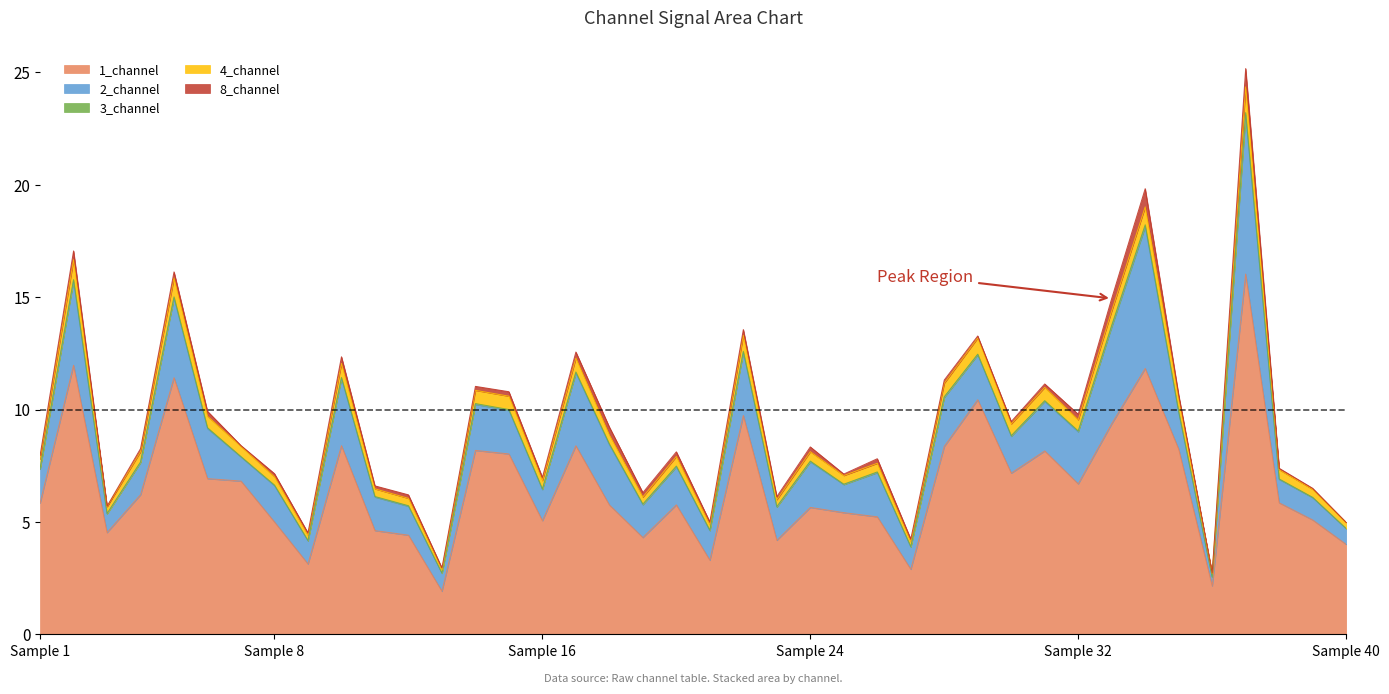

Reading left to right, transcribe all the data shown in this chart.

1_channel: 5.8	12.0	4.5	6.2	11.4	6.9	6.8	5.0	3.1	8.4	4.6	4.4	1.9	8.2	8.0	5.1	8.4	5.8	4.3	5.8	3.3	9.7	4.2	5.6	5.4	5.2	2.9	8.4	10.4	7.2	8.2	6.7	9.4	11.8	8.2	2.2	16.0	5.9	5.1	4.0
2_channel: 1.5	3.7	0.8	1.4	3.5	2.2	1.1	1.6	1.0	3.0	1.5	1.3	0.8	2.0	1.9	1.4	3.2	2.7	1.5	1.7	1.3	2.8	1.5	2.0	1.2	2.0	1.0	2.2	2.0	1.6	2.2	2.3	4.3	6.3	1.6	0.4	7.1	1.0	1.0	0.7
3_channel: 0.0	0.1	0.0	0.0	0.1	0.0	0.0	0.0	0.0	0.0	0.0	0.0	0.0	0.0	0.0	0.0	0.0	0.0	0.0	0.0	0.0	0.0	0.0	0.0	0.0	0.0	0.0	0.0	0.0	0.0	0.0	0.0	0.1	0.1	0.0	0.0	0.1	0.0	0.0	0.0
4_channel: 0.4	0.9	0.3	0.5	0.8	0.5	0.5	0.4	0.2	0.6	0.3	0.3	0.1	0.6	0.6	0.4	0.6	0.4	0.3	0.4	0.2	0.7	0.3	0.4	0.4	0.4	0.2	0.6	0.7	0.5	0.6	0.5	0.6	0.8	0.6	0.2	1.1	0.4	0.4	0.3
8_channel: 0.2	0.4	0.0	0.1	0.3	0.2	0.0	0.1	0.1	0.3	0.1	0.2	0.1	0.2	0.2	0.1	0.3	0.3	0.2	0.2	0.1	0.3	0.1	0.2	0.1	0.2	0.1	0.1	0.1	0.1	0.2	0.2	0.6	0.8	0.1	0.0	0.8	0.1	0.0	0.0